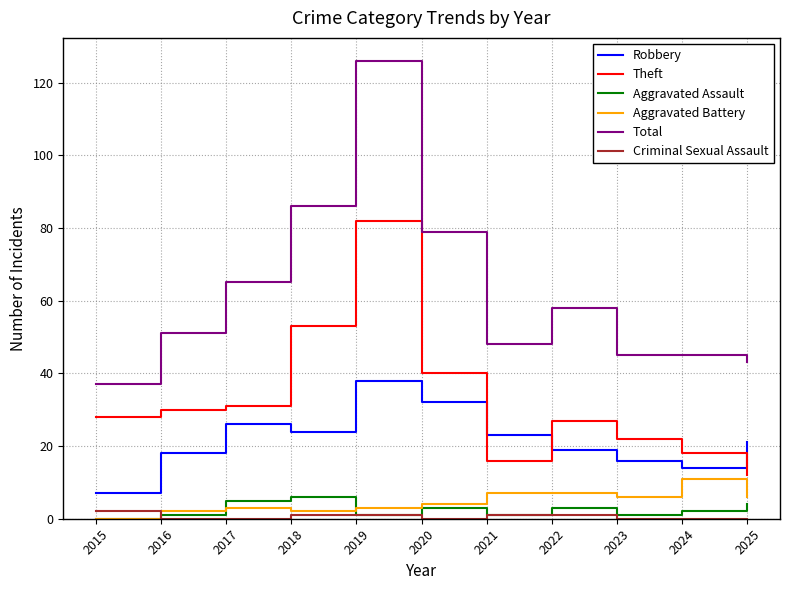

Is this an area chart (filled region under the line)?

No